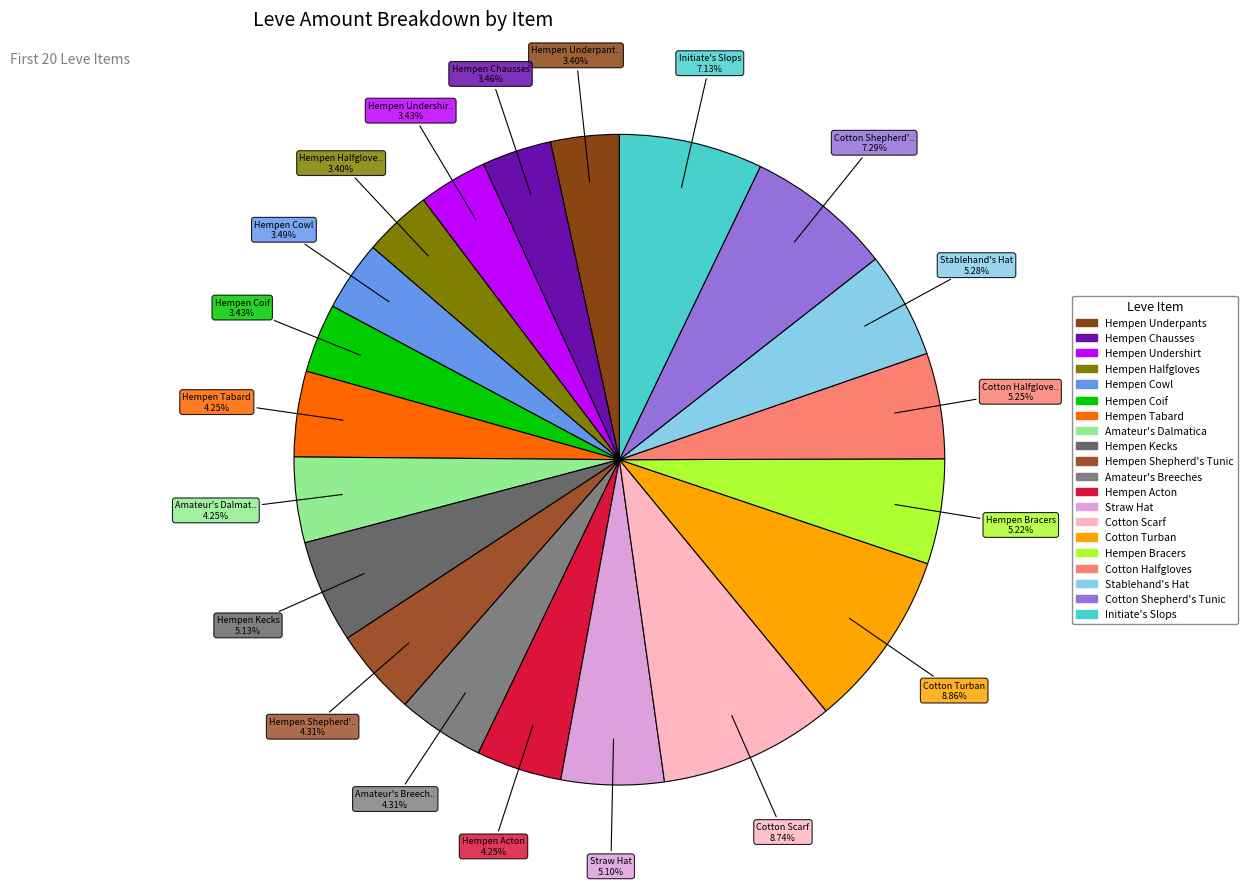

To the nearest percent, what is the difference between the largest and smallest slice percentages?

5%